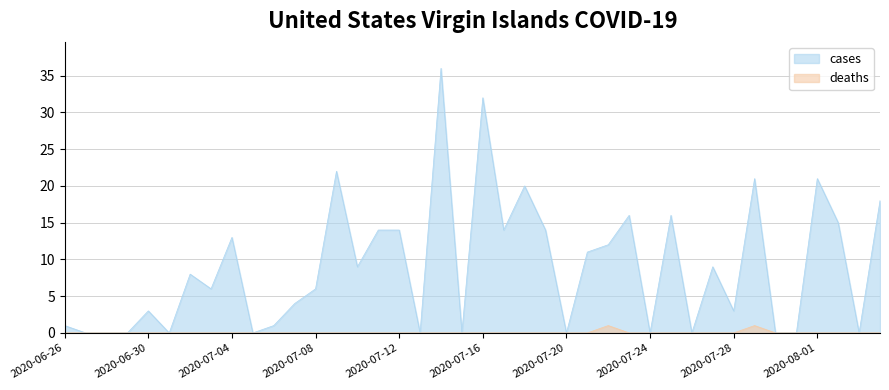

True or false: deaths and cases intersect in this chart.

False